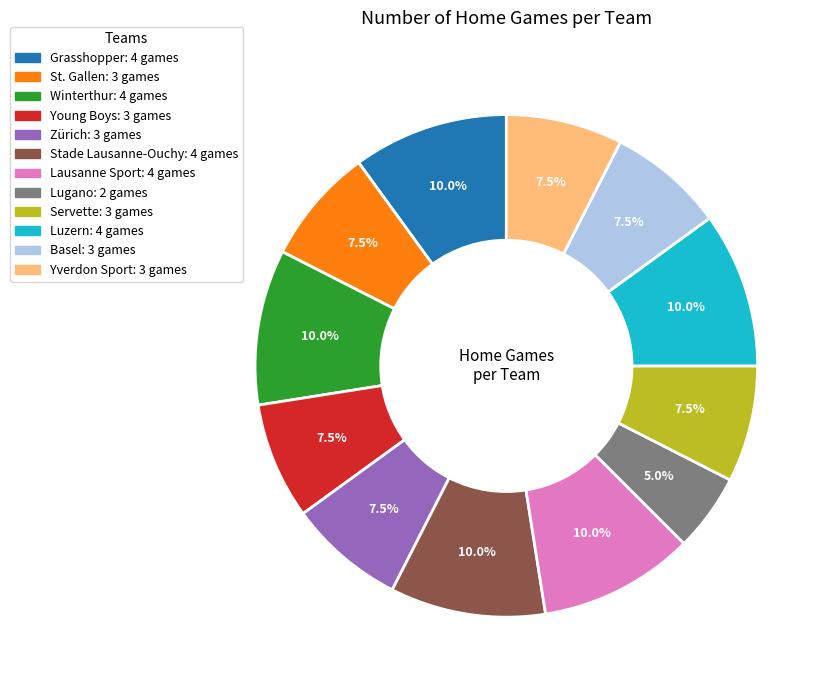

Does Lausanne Sport: 4 games represent more than half of the total?

No